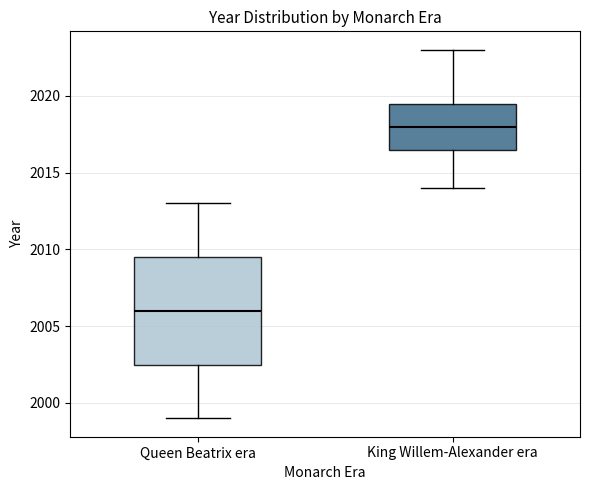

Reading left to right, read every box against the y-axis: the position of its median line, the range the box covers, and the ends of its whiskers. The values are not printed on the chart, so give them approximately, as read against the axis.

Queen Beatrix era: median 2006.0, box 2002.5 to 2009.5, whiskers 1999.0 to 2013.0
King Willem-Alexander era: median 2018.0, box 2016.5 to 2019.5, whiskers 2014.0 to 2023.0